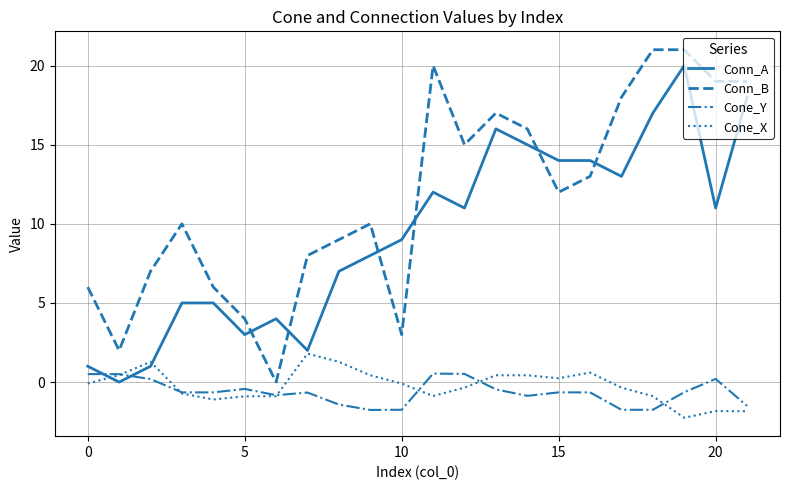

True or false: Conn_B and Cone_X cross at least once.

False